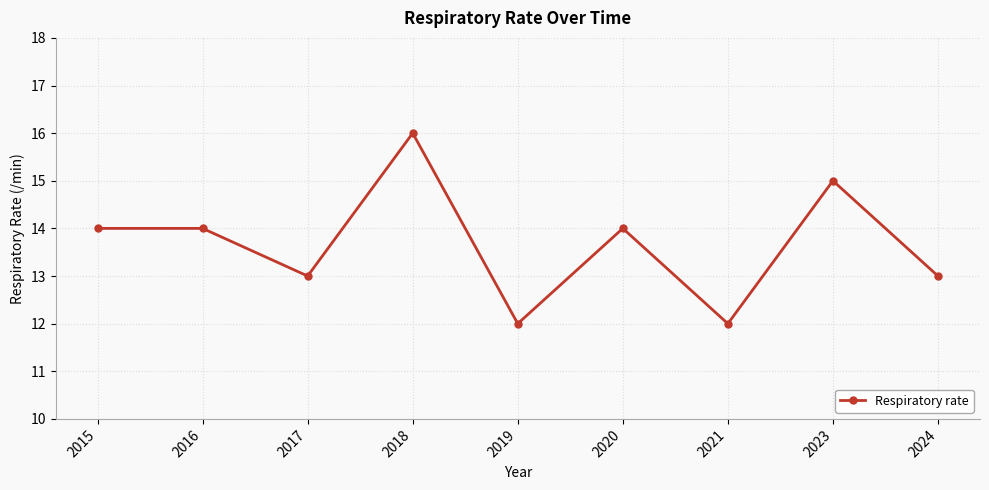

Read the value at 2024.

13